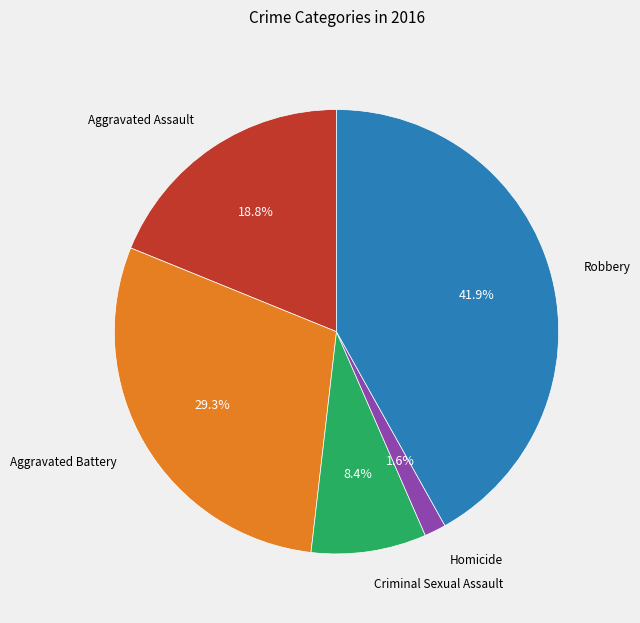

Is there any slice that represents more than half of the pie?

No